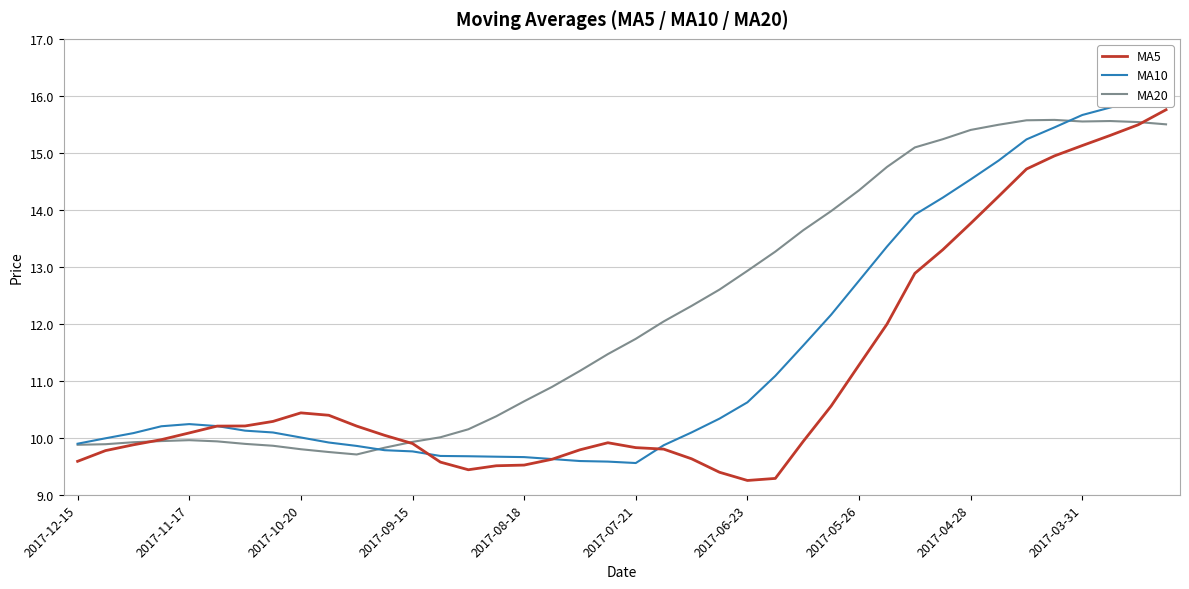

At 11, list the series in order from smallest to largest.

MA10, MA20, MA5